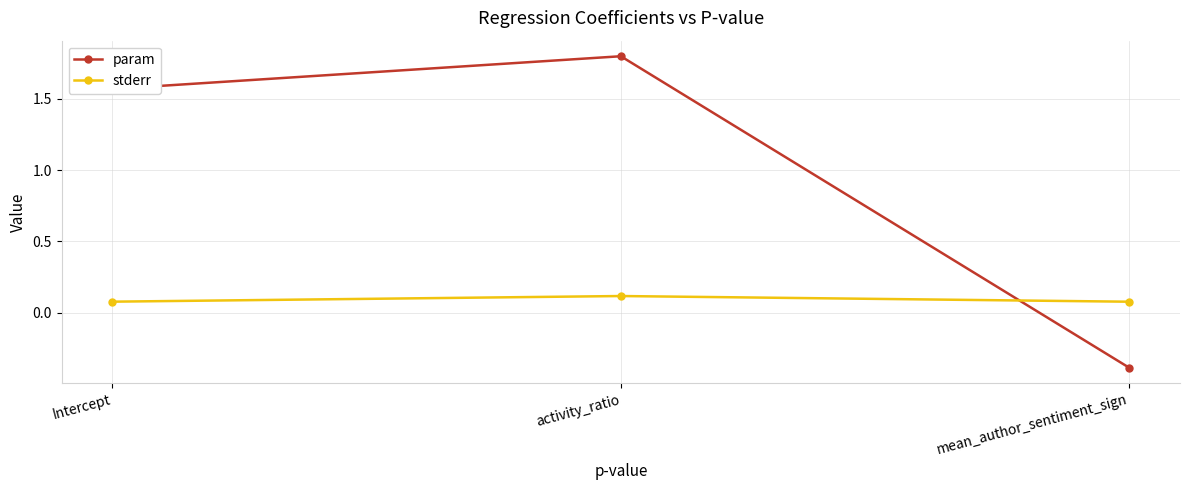

What is the maximum value for stderr?

0.1